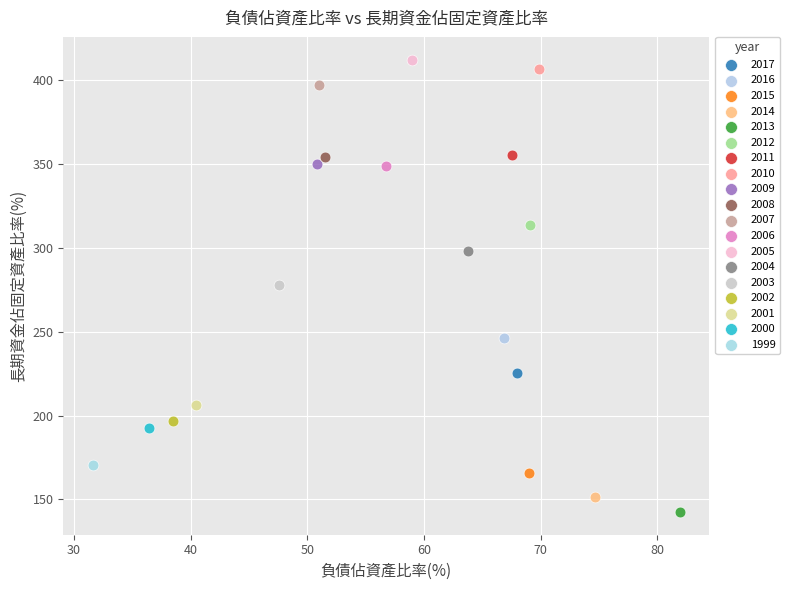

Which series contains the highest Y value?

2005